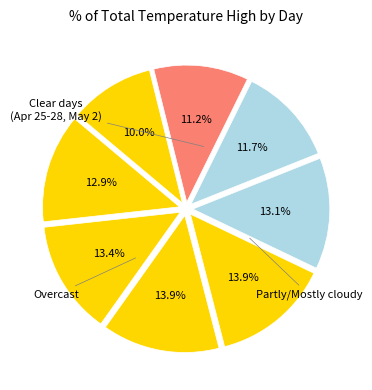

How many slices are in this pie chart?

8